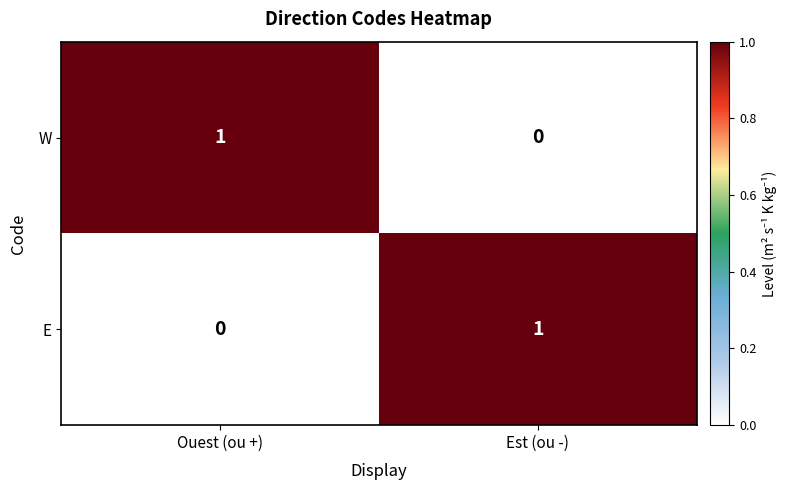

Reading right to left, extract all data points from this chart.

W: 0	1
E: 1	0